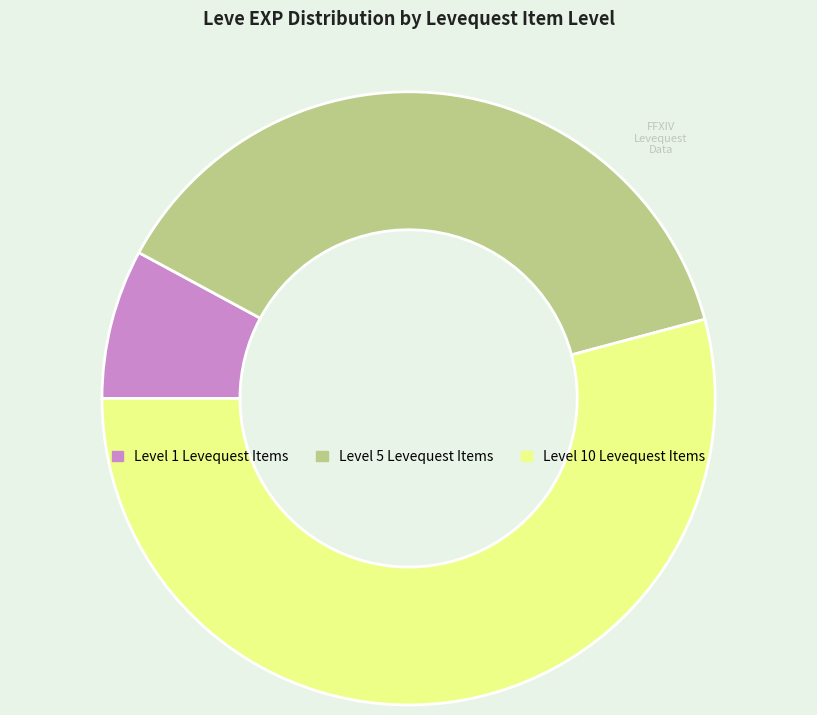

How many segments does this pie chart have?

3